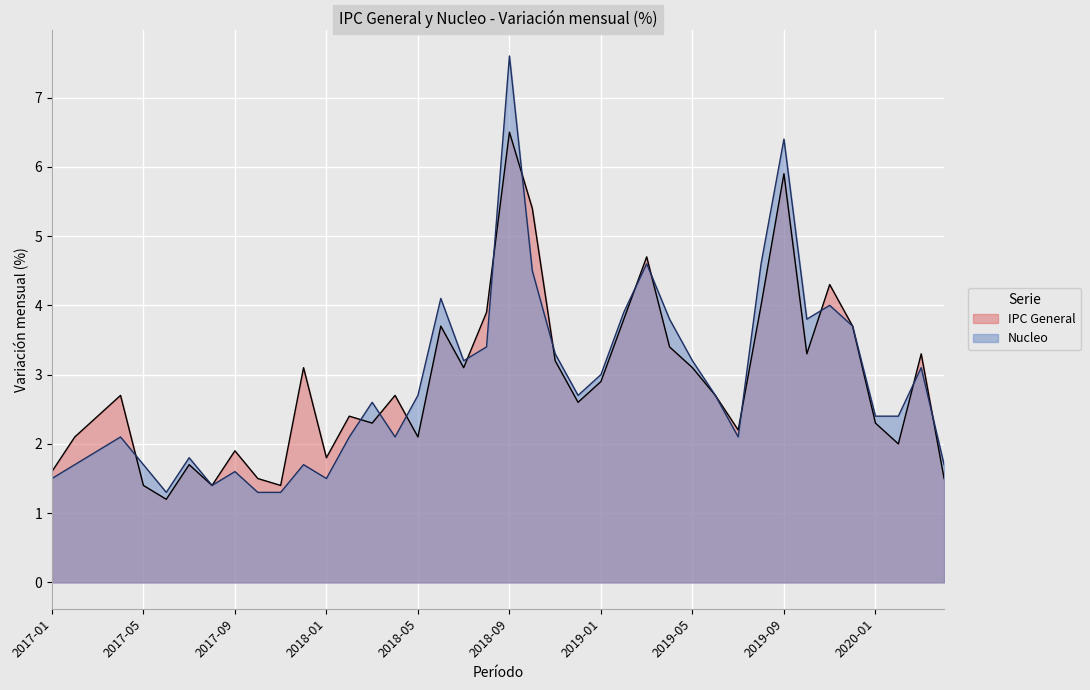

What is the difference between the maximum and minimum values in the Nucleo series?

6.3